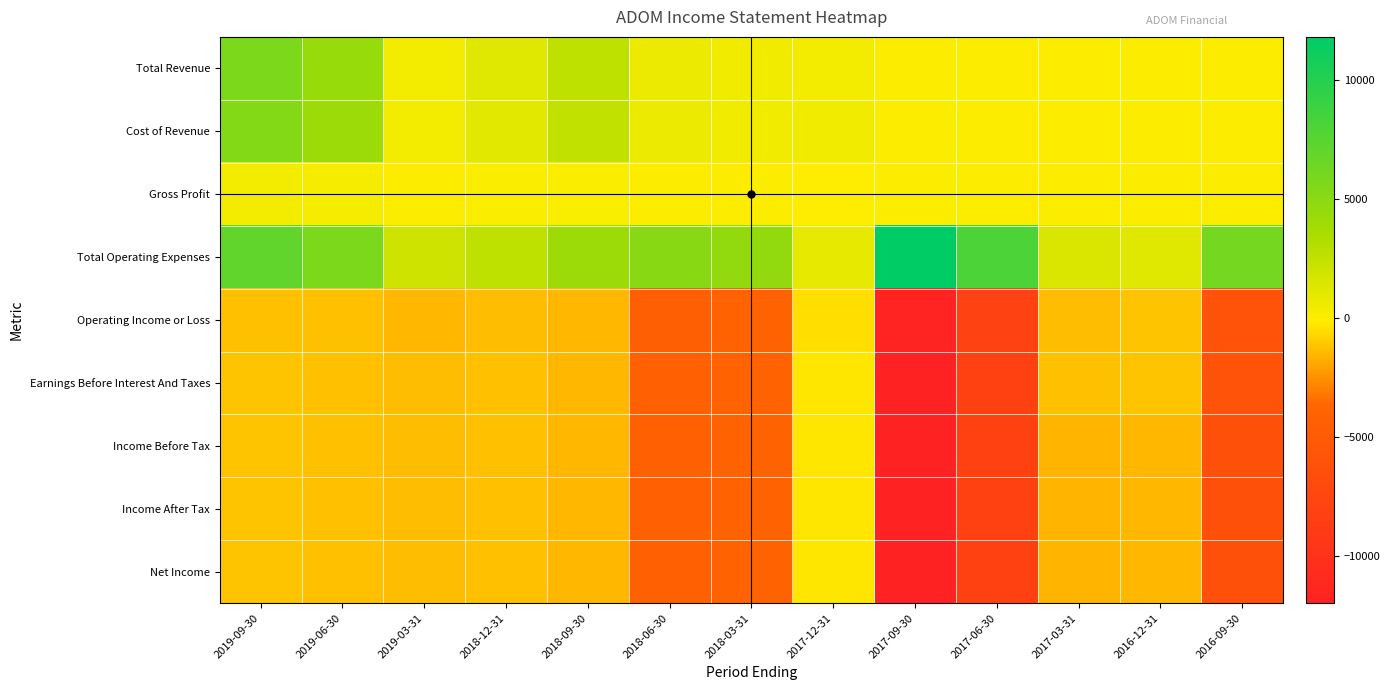

Reading left to right, extract all data points from this chart.

Total Revenue: 2019-09-30=5700	2019-06-30=4400	2019-03-31=400	2018-12-31=1200	2018-09-30=2600	2018-06-30=700	2018-03-31=500	2017-12-31=400	2017-09-30=0	2017-06-30=0	2017-03-31=0	2016-12-31=0	2016-09-30=0
Cost of Revenue: 2019-09-30=5300	2019-06-30=4100	2019-03-31=400	2018-12-31=1100	2018-09-30=2500	2018-06-30=700	2018-03-31=500	2017-12-31=500	2017-09-30=0	2017-06-30=0	2017-03-31=0	2016-12-31=0	2016-09-30=0
Gross Profit: 2019-09-30=400	2019-06-30=300	2019-03-31=0	2018-12-31=100	2018-09-30=100	2018-06-30=0	2018-03-31=0	2017-12-31=-100	2017-09-30=0	2017-06-30=0	2017-03-31=0	2016-12-31=0	2016-09-30=0
Total Operating Expenses: 2019-09-30=7000	2019-06-30=5700	2019-03-31=1900	2018-12-31=2600	2018-09-30=4100	2018-06-30=5100	2018-03-31=4600	2017-12-31=900	2017-09-30=11800	2017-06-30=8000	2017-03-31=1400	2016-12-31=1200	2016-09-30=6000
Operating Income or Loss: 2019-09-30=-1300	2019-06-30=-1300	2019-03-31=-1500	2018-12-31=-1400	2018-09-30=-1500	2018-06-30=-4400	2018-03-31=-4100	2017-12-31=-500	2017-09-30=-11800	2017-06-30=-8000	2017-03-31=-1400	2016-12-31=-1200	2016-09-30=-6000
Earnings Before Interest And Taxes: 2019-09-30=-1200	2019-06-30=-1300	2019-03-31=-1400	2018-12-31=-1300	2018-09-30=-1500	2018-06-30=-4200	2018-03-31=-4100	2017-12-31=-300	2017-09-30=-12000	2017-06-30=-8100	2017-03-31=-1300	2016-12-31=-1200	2016-09-30=-6000
Income Before Tax: 2019-09-30=-1200	2019-06-30=-1300	2019-03-31=-1400	2018-12-31=-1300	2018-09-30=-1500	2018-06-30=-4200	2018-03-31=-4100	2017-12-31=-300	2017-09-30=-12000	2017-06-30=-8100	2017-03-31=-1600	2016-12-31=-1500	2016-09-30=-6300
Income After Tax: 2019-09-30=-1200	2019-06-30=-1300	2019-03-31=-1400	2018-12-31=-1300	2018-09-30=-1500	2018-06-30=-4200	2018-03-31=-4100	2017-12-31=-300	2017-09-30=-12000	2017-06-30=-8100	2017-03-31=-1600	2016-12-31=-1500	2016-09-30=-6300
Net Income: 2019-09-30=-1200	2019-06-30=-1300	2019-03-31=-1400	2018-12-31=-1300	2018-09-30=-1500	2018-06-30=-4200	2018-03-31=-4100	2017-12-31=-300	2017-09-30=-12000	2017-06-30=-8100	2017-03-31=-1600	2016-12-31=-1500	2016-09-30=-6300